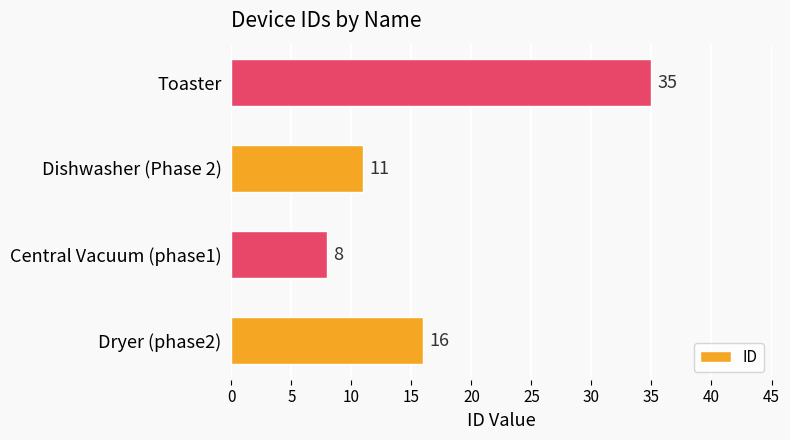

Reading top to bottom, extract all data points from this chart.

35	11	8	16